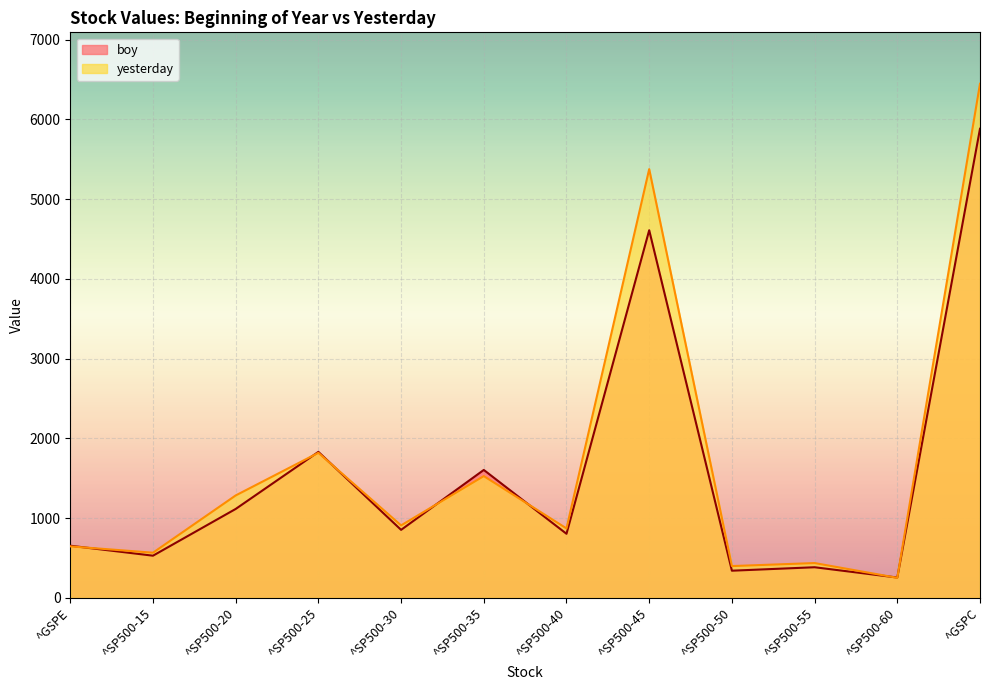

What is the label of the 3rd point from the left?

^SP500-20